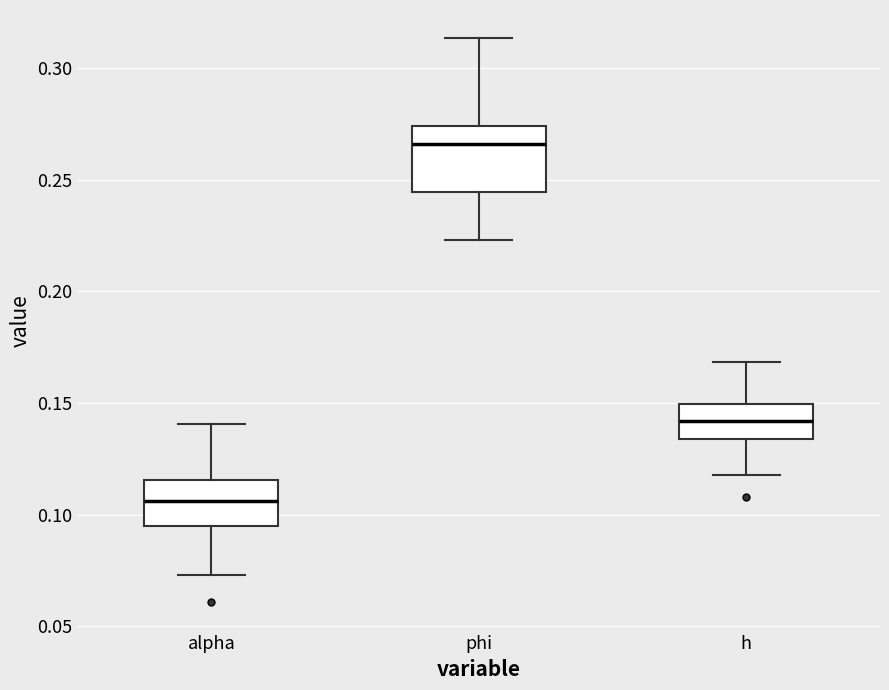

Where does the upper whisker of the box for alpha end on the y-axis? The values are not printed on the chart, so give them approximately, as read against the axis.

0.140